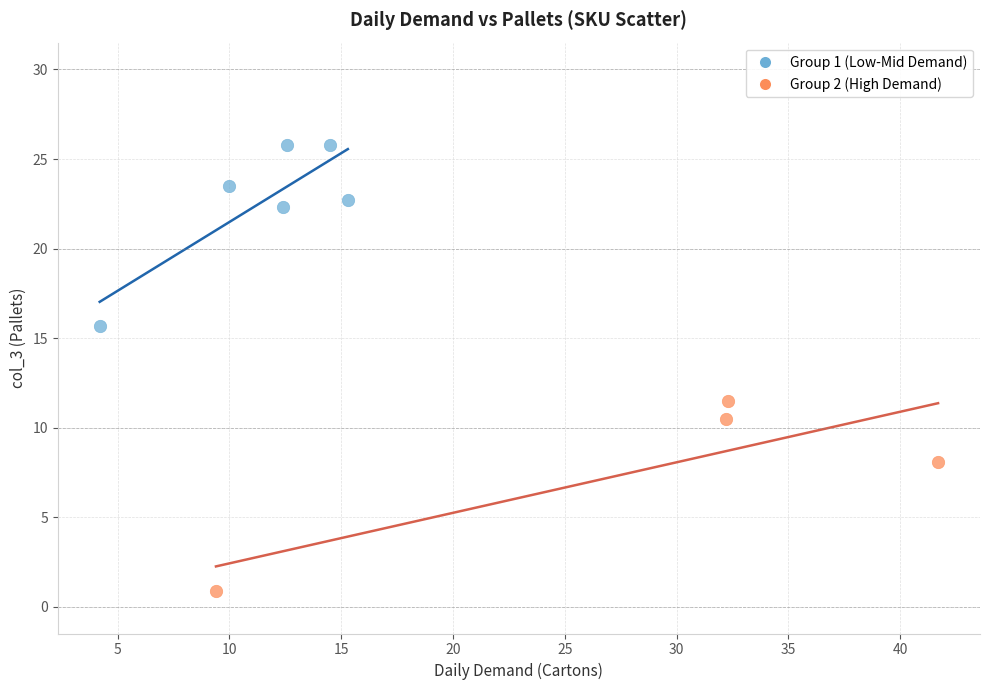

Which series has the largest Y range (max minus min)?

Group 2 (High Demand)